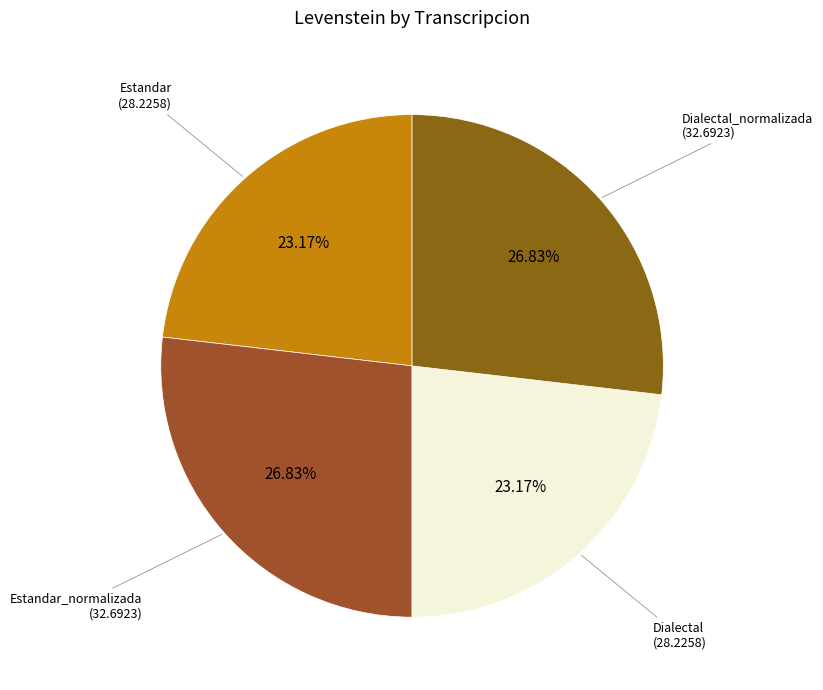

What portion of the pie excludes Estandar?

76.8%